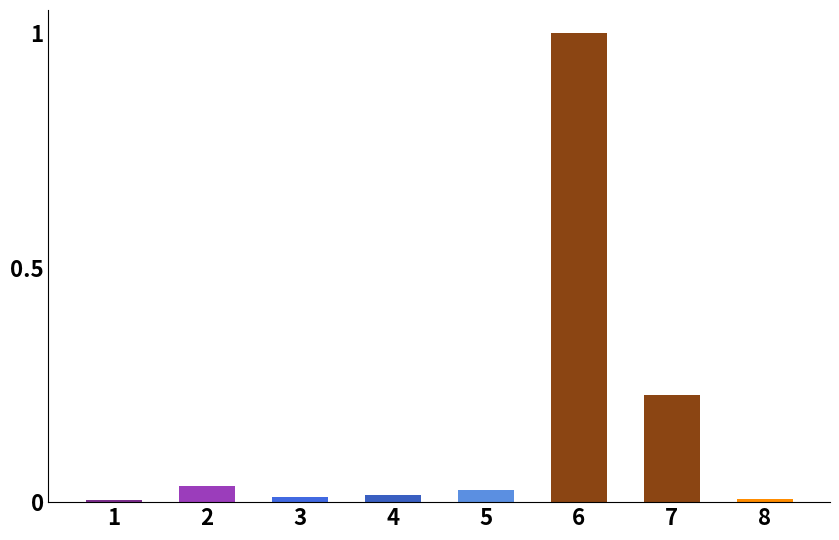

Are the bars horizontal?

No